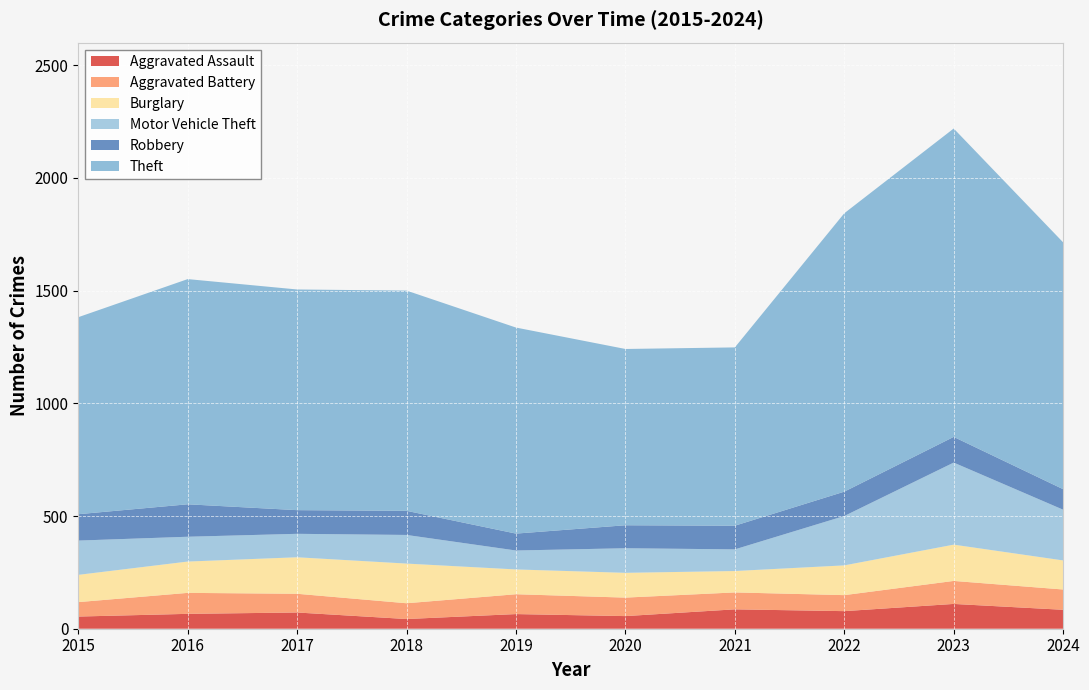

Reading left to right, extract all data points from this chart.

Aggravated Assault: 54	66	72	43	65	56	86	78	110	84
Aggravated Battery: 64	93	83	70	88	82	75	71	102	90
Burglary: 121	139	162	176	110	110	95	132	161	129
Motor Vehicle Theft: 152	110	104	127	84	109	96	219	364	225
Robbery: 117	144	105	107	75	102	105	108	114	91
Theft: 874	999	979	977	914	782	791	1235	1368	1095